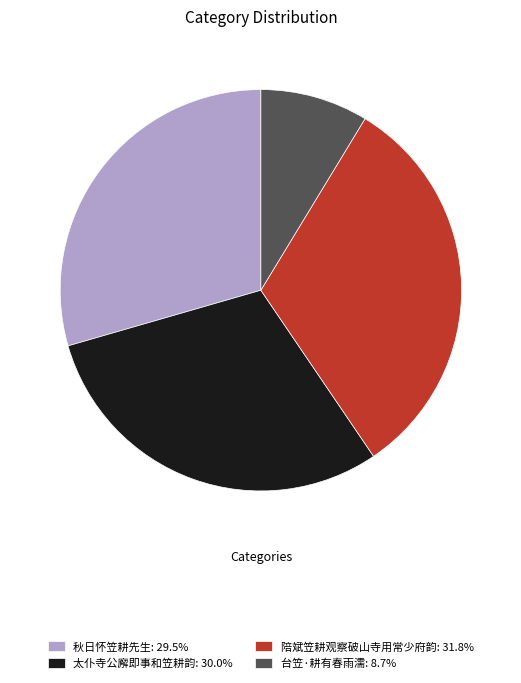

The 太仆寺公廨即事和笠耕韵 slice represents 36% of the pie. True or false?

False